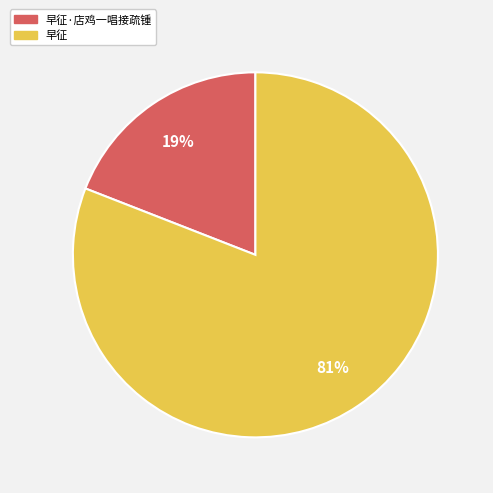

Is there a majority slice in this chart?

Yes